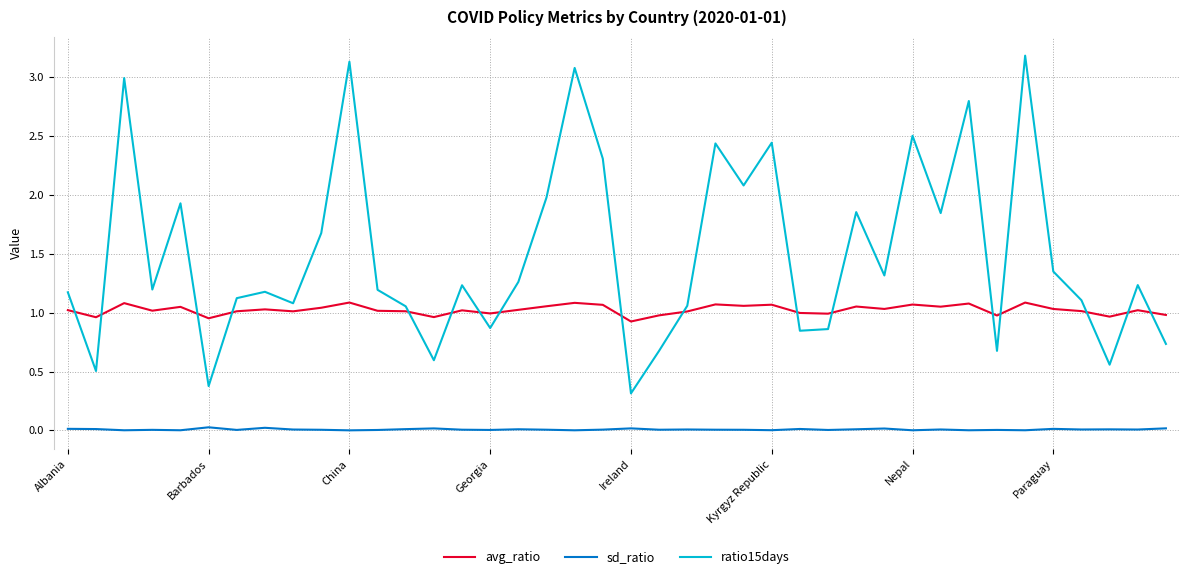

What is the sum of all sd_ratio values?

0.3